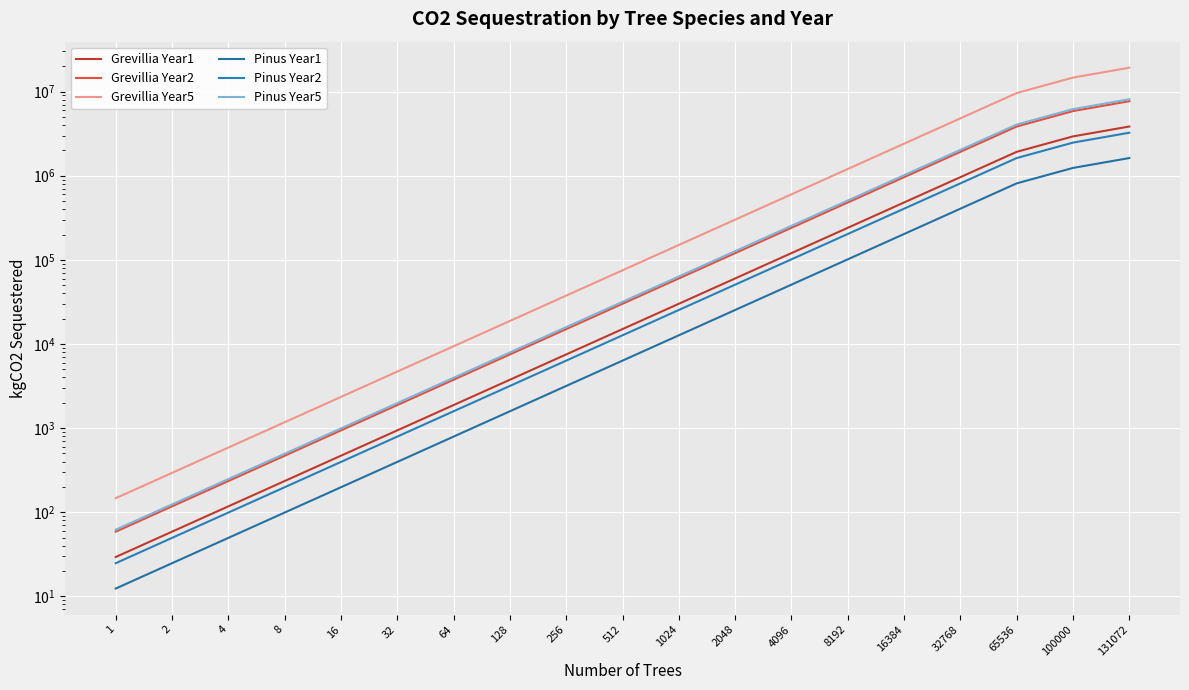

What is the average value of the Grevillia Year2 series?

1119351.1